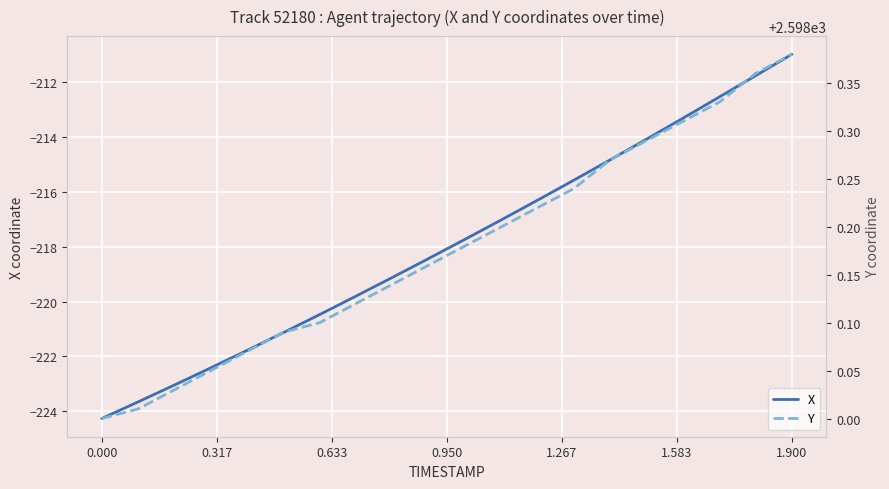

How many lines are shown in the chart?

2